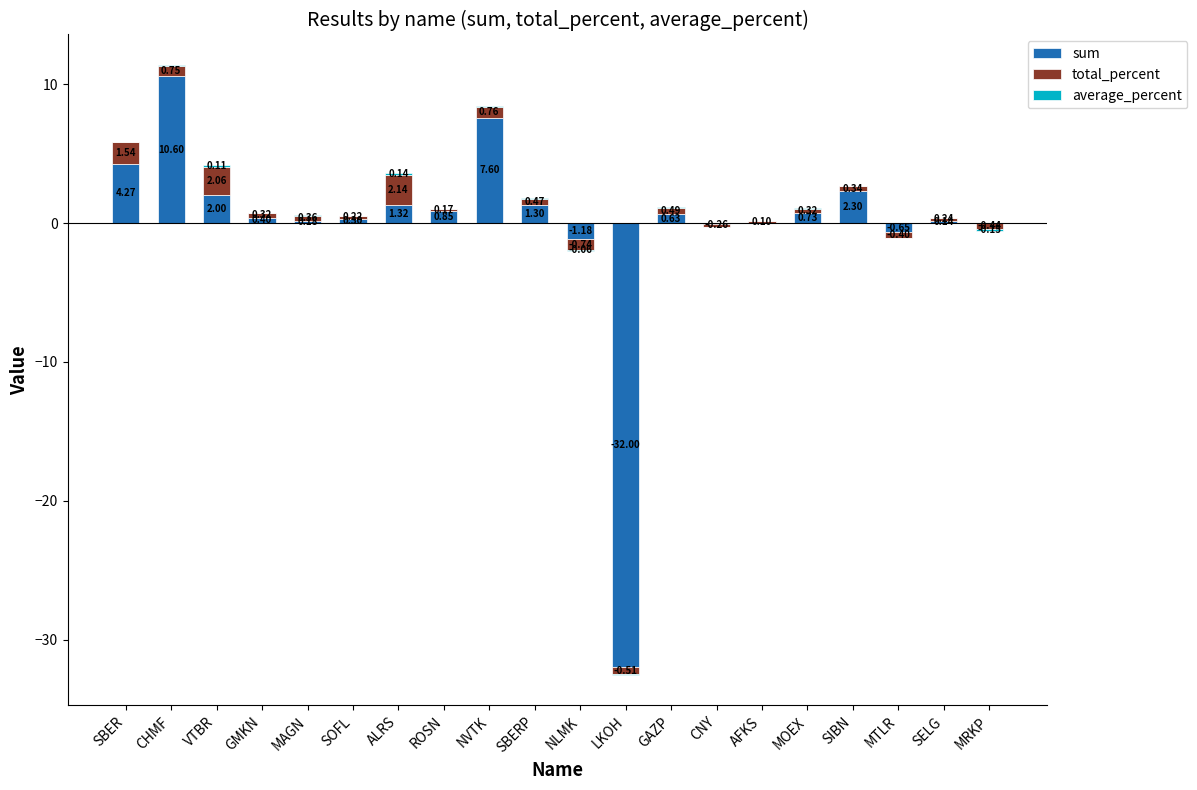

What are all the series names shown in the legend?

sum, total_percent, average_percent